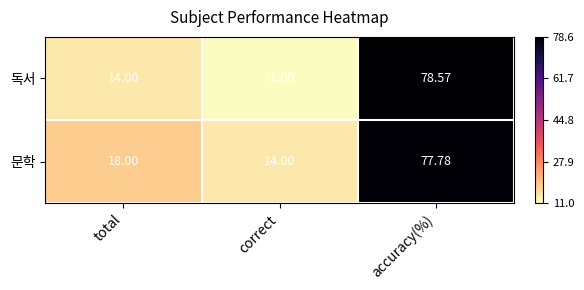

Which series changed the most between total and accuracy(%)?

독서